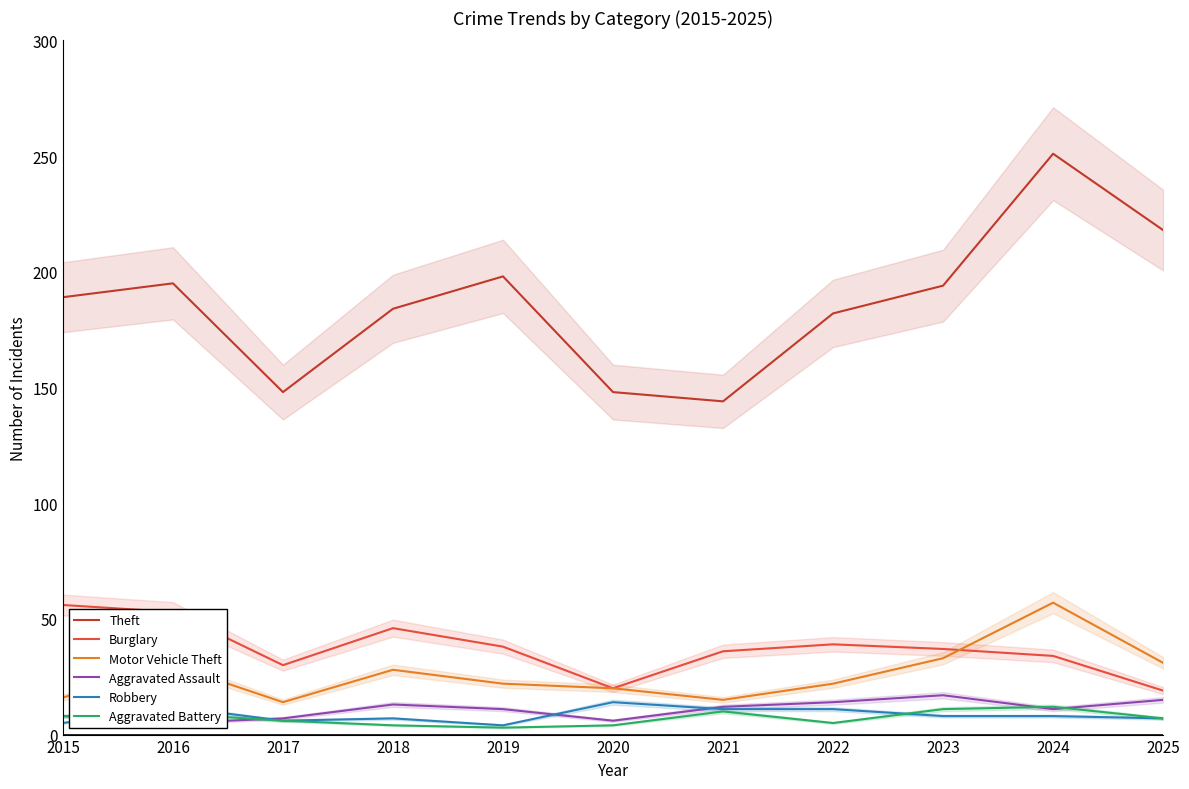

What is the difference between the second highest and minimum values in the Burglary series?

34